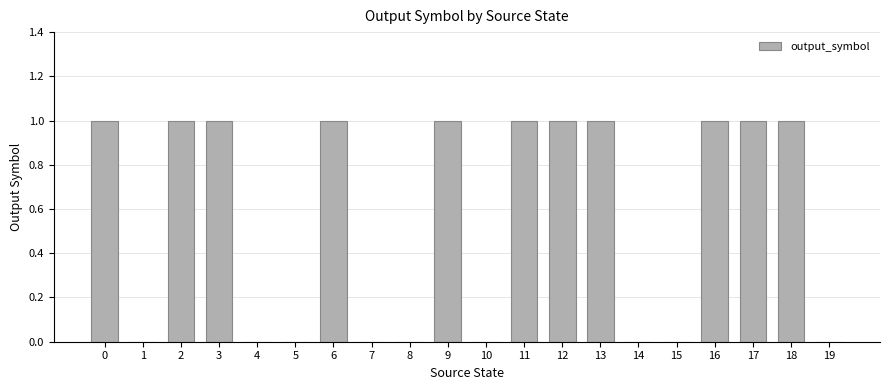

The value at 10 is 1. True or false?

False